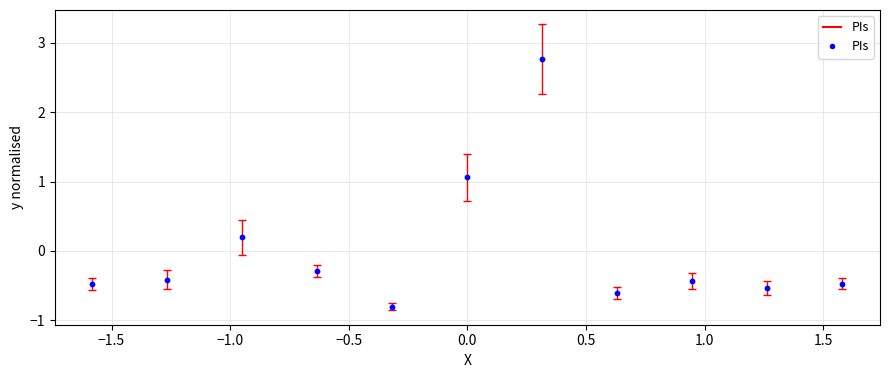

What is the range of X values (max minus min)?

3.2